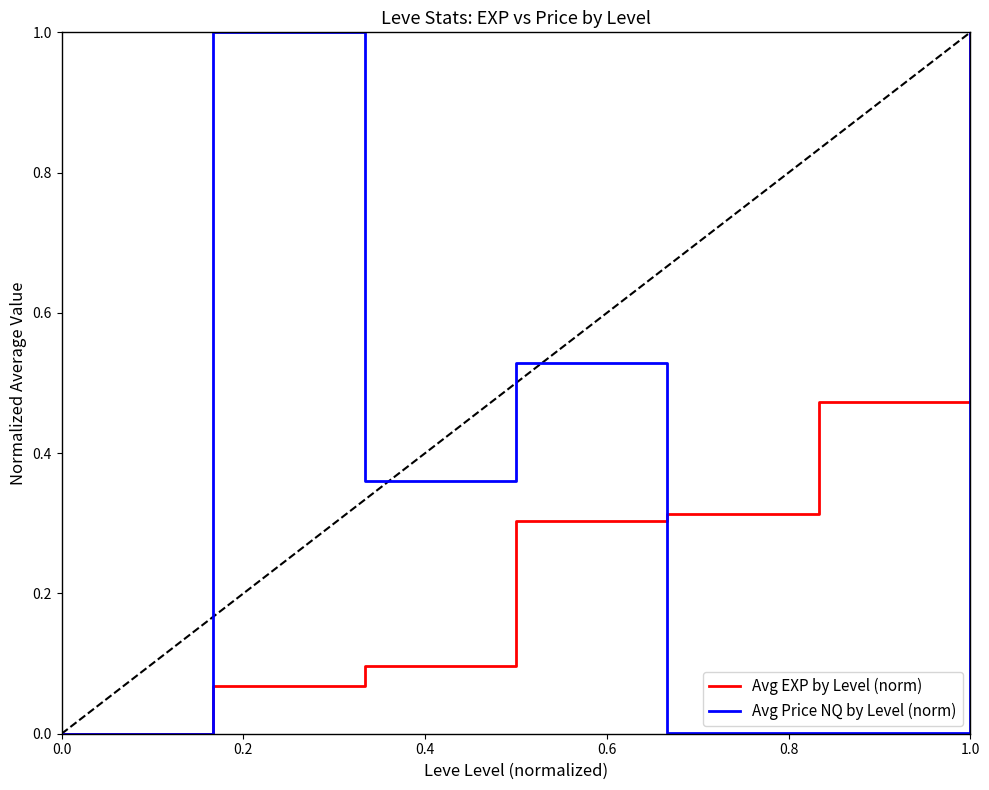

How many times do Avg Price NQ by Level (norm) and Avg EXP by Level (norm) cross each other?

1